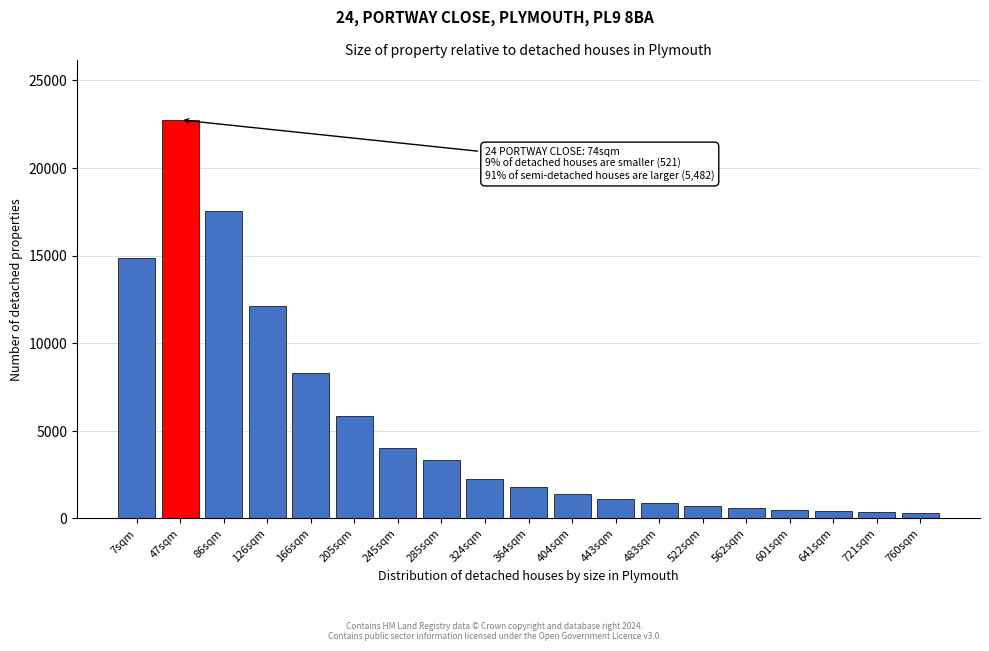

Is it true that the value at 245sqm is 5529?

False